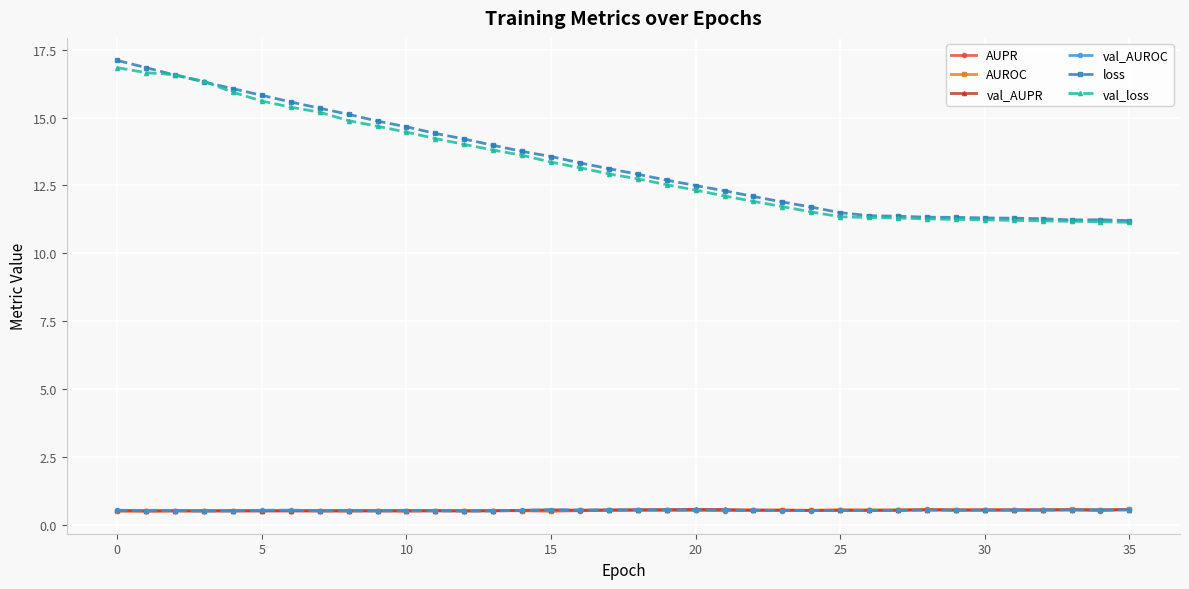

True or false: AUPR has more than 1 points higher than both neighbors.

True